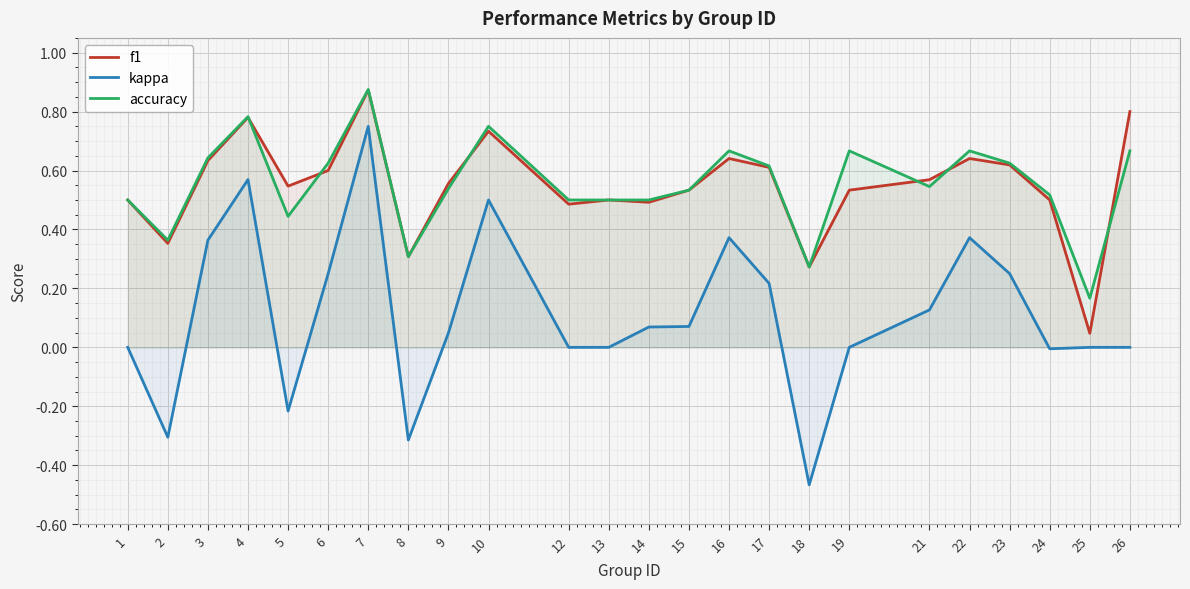

Count the accuracy values in the range 0 to 1.

24